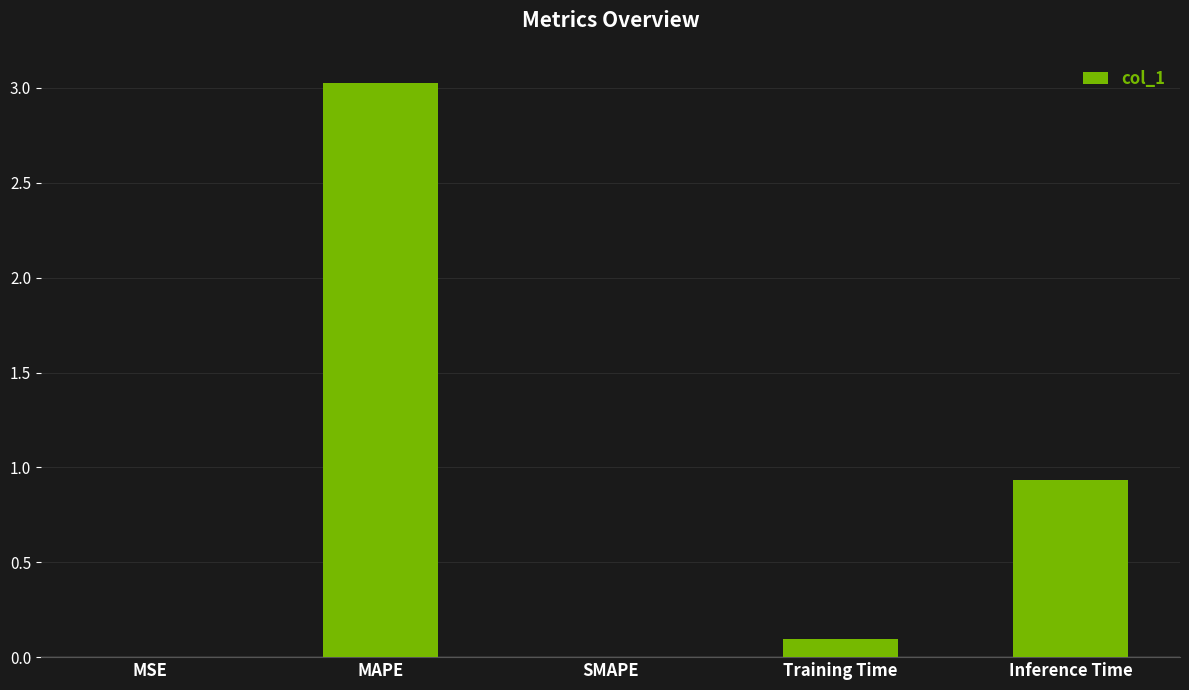

Are the bars horizontal?

No